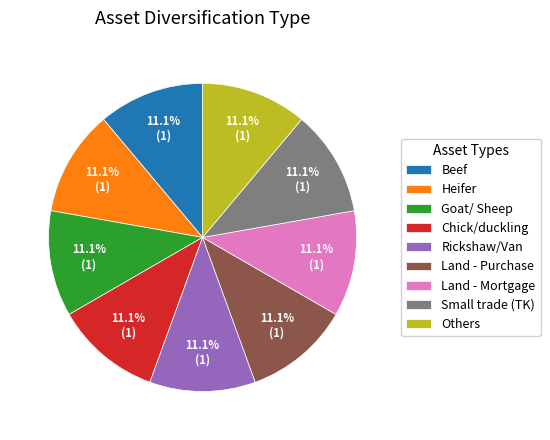

What percentage do Goat/ Sheep and Beef together represent?

22.2%